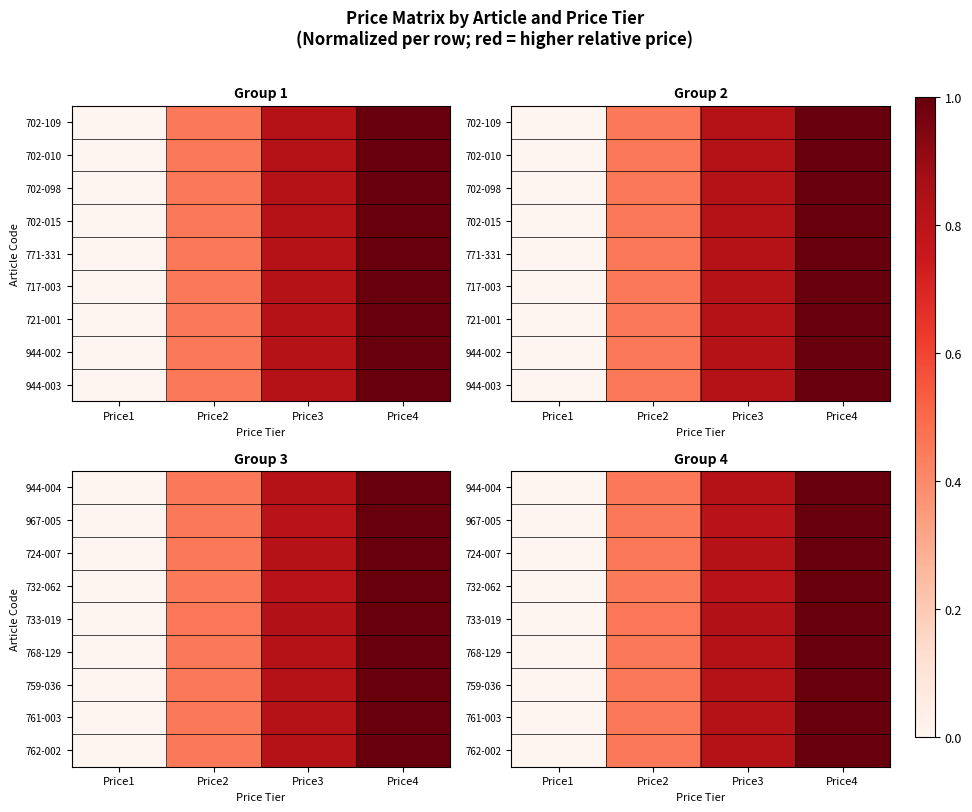

What is the total value across all series at Price4?

9.0